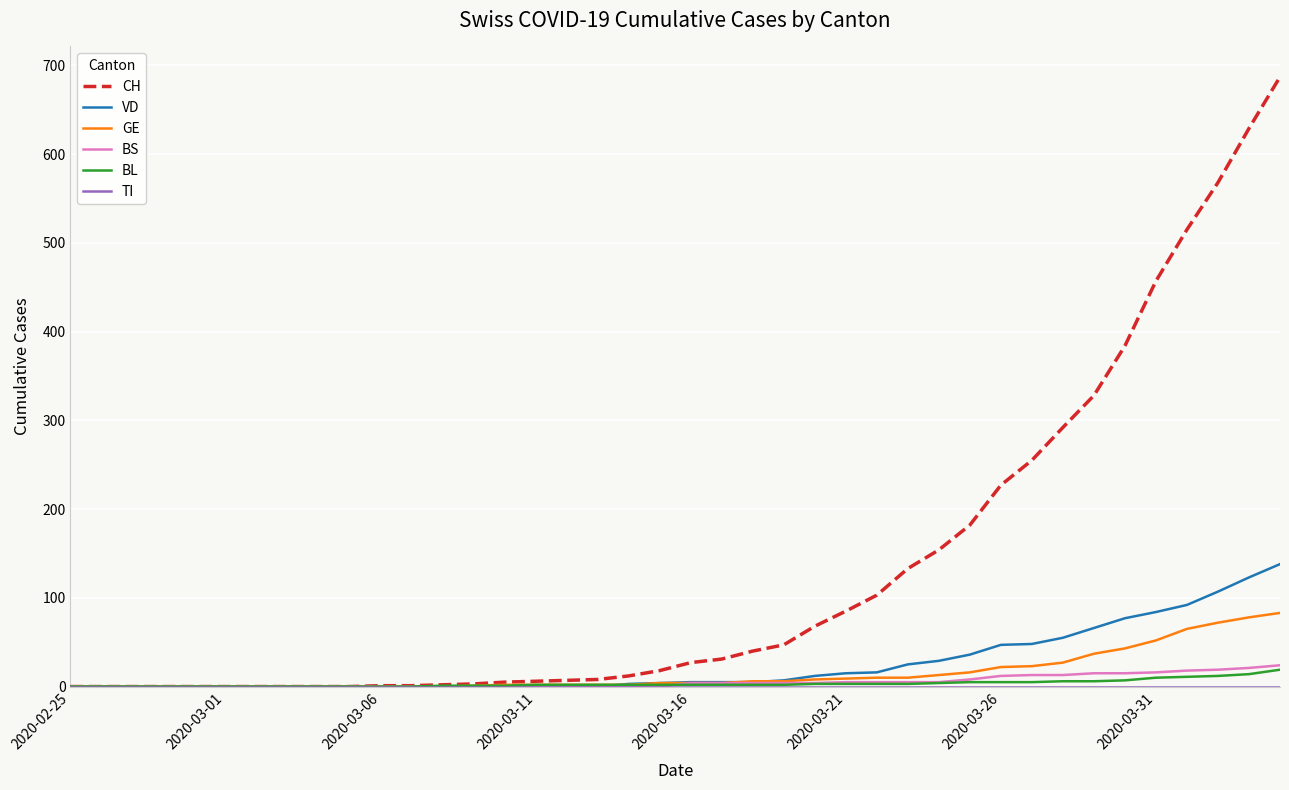

What is the maximum value shown in the chart?

687